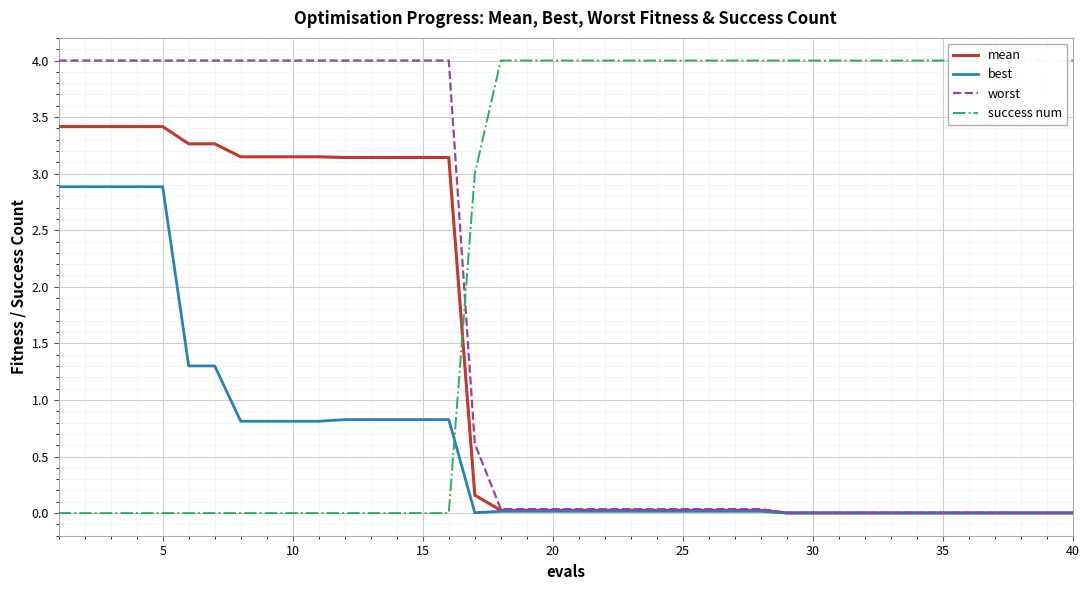

Is it true that success num equals 4.0 at 35?

True